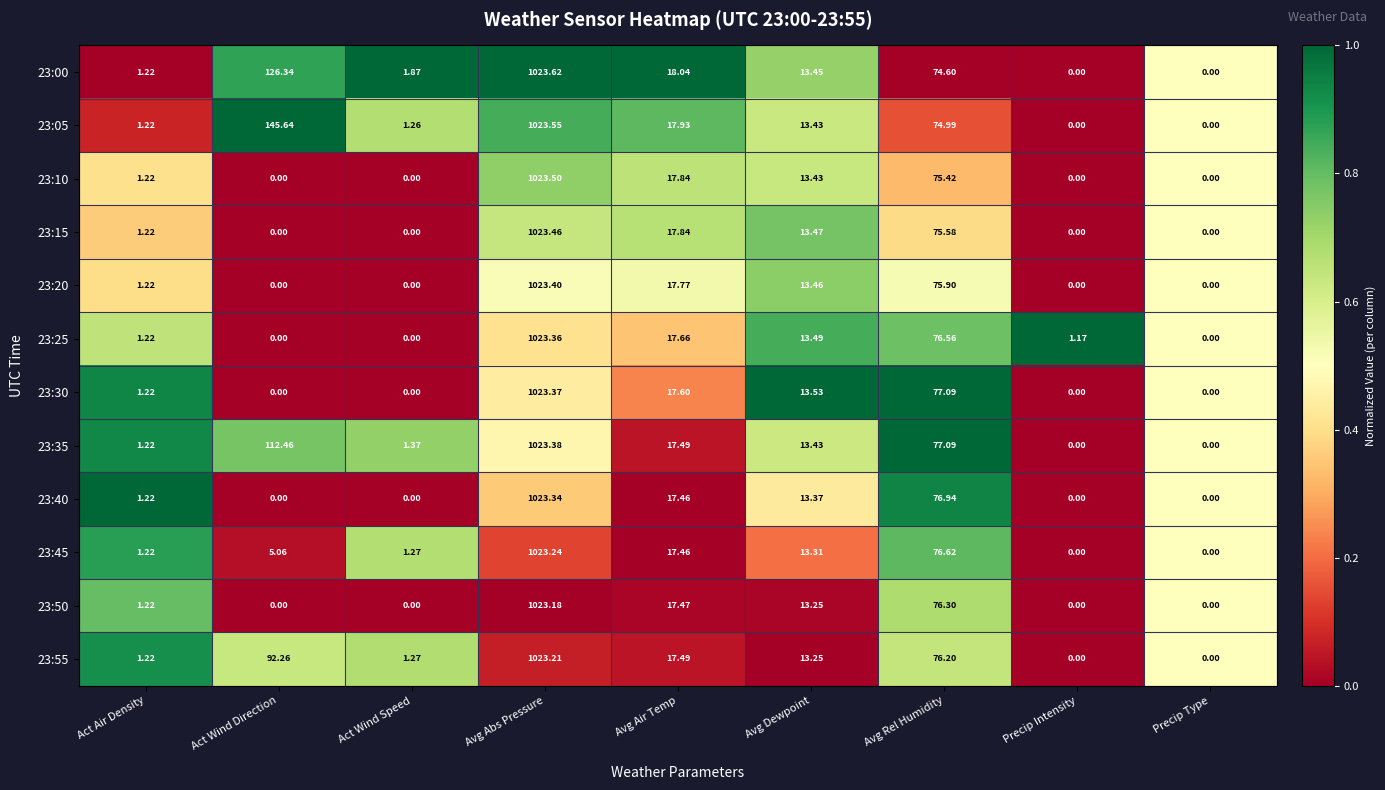

Is the value of 23:10 at Avg Rel Humidity greater than the value of 23:30 at Act Air Density?

Yes